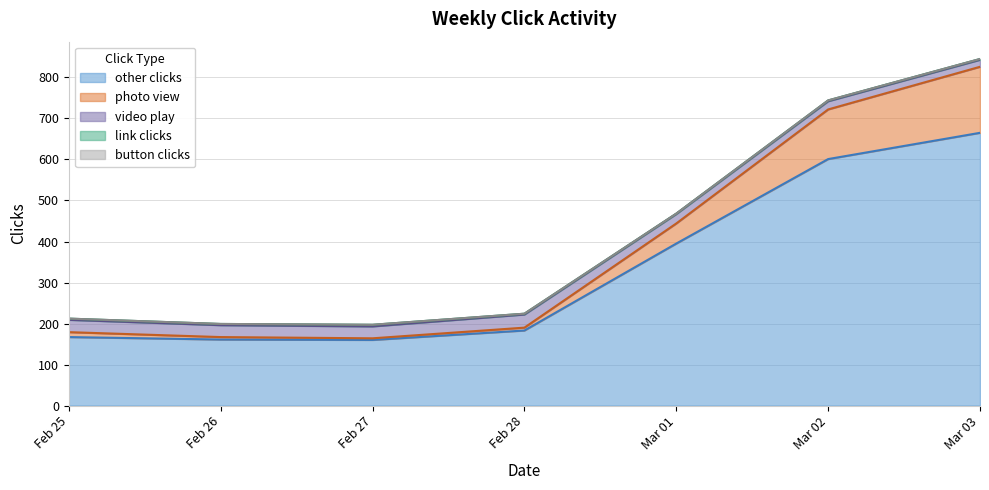

True or false: photo view and button clicks intersect in this chart.

False